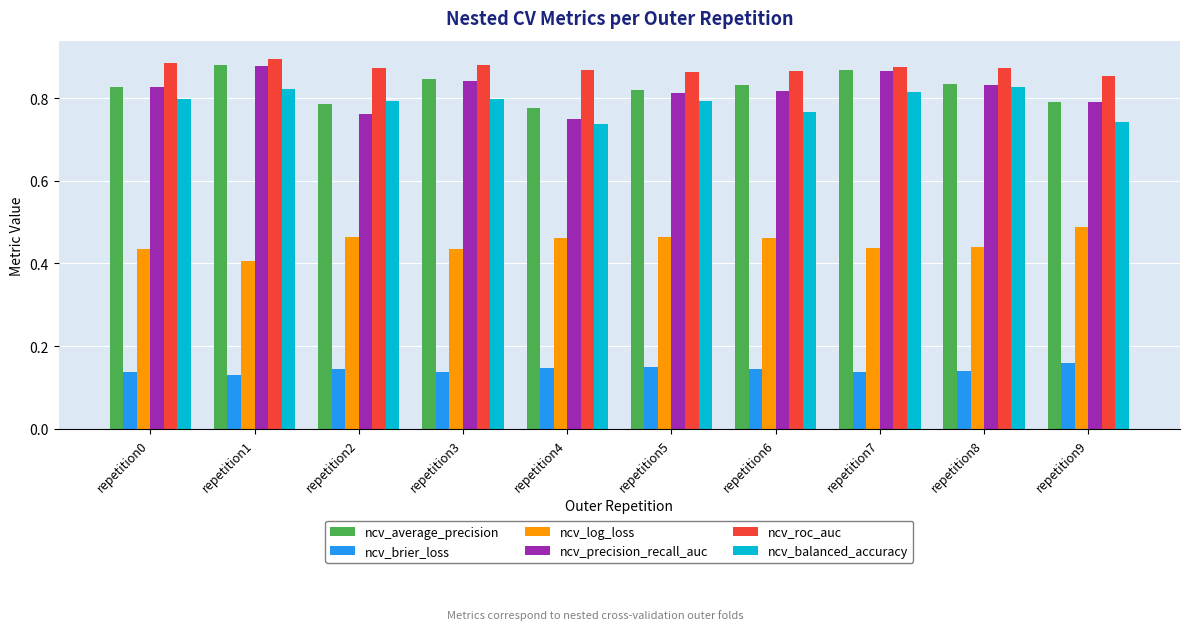

Count the ncv_balanced_accuracy values in the range 0 to 1.

10